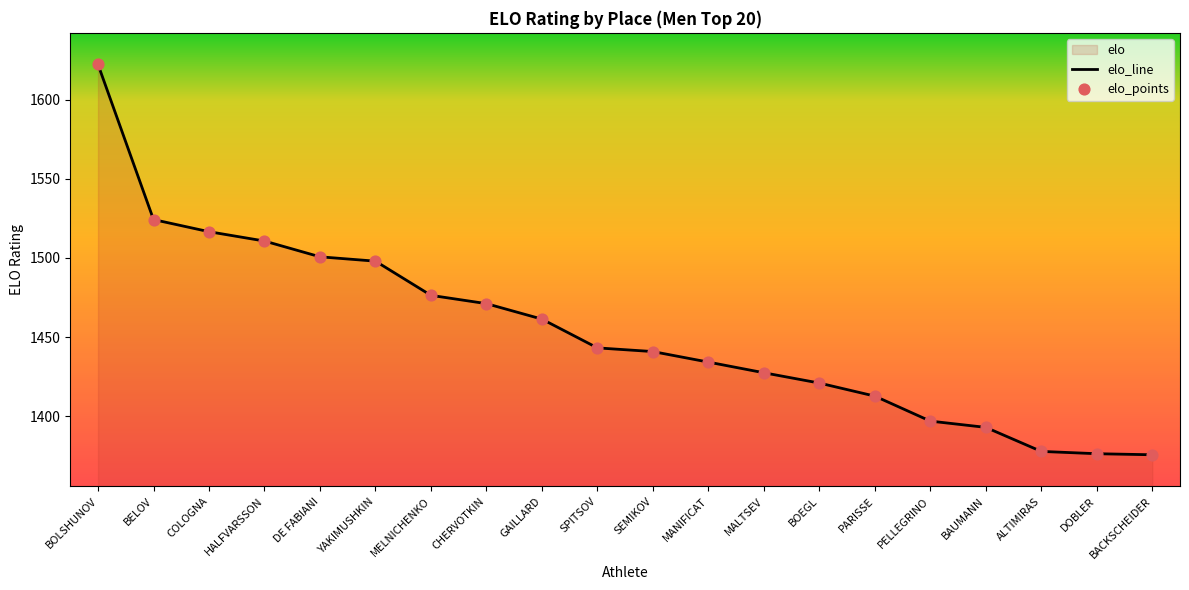

Which category has the highest value across all series?

BOLSHUNOV